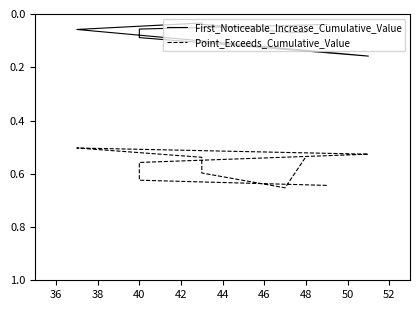

List the series in order of their peak value, lowest first.

First_Noticeable_Increase_Cumulative_Value, Point_Exceeds_Cumulative_Value